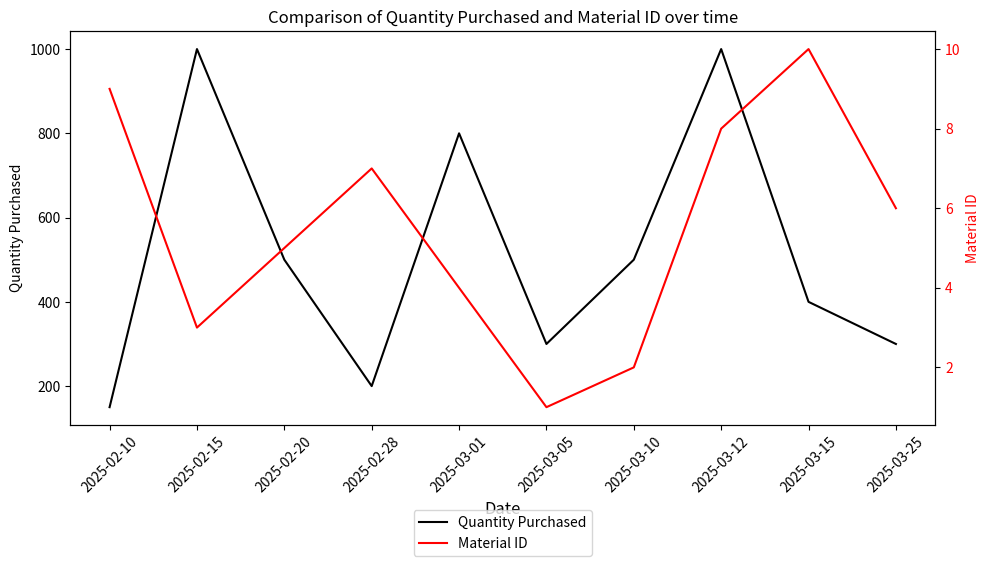

What are all the series names shown in the legend?

Quantity Purchased, Material ID